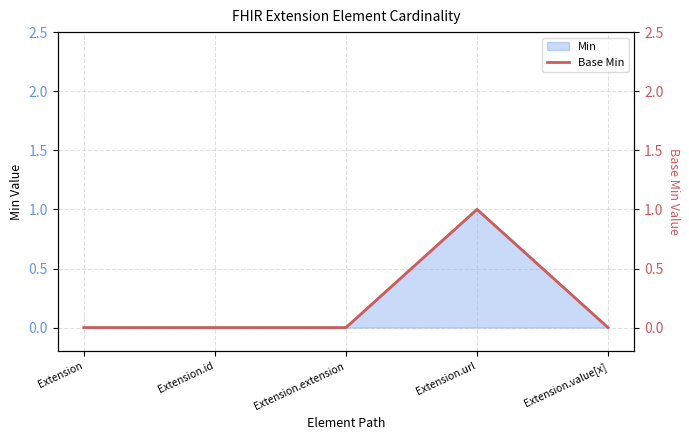

Reading left to right, transcribe all the data shown in this chart.

Extension=0	Extension.id=0	Extension.extension=0	Extension.url=1	Extension.value[x]=0